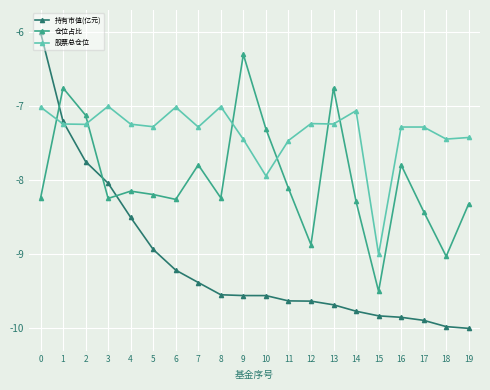

True or false: 持有市值(亿元) and 仓位占比 intersect in this chart.

True